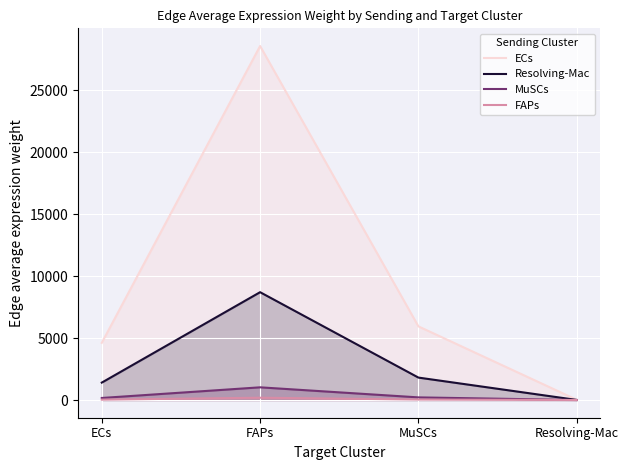

What is the maximum value for FAPs?

187.0